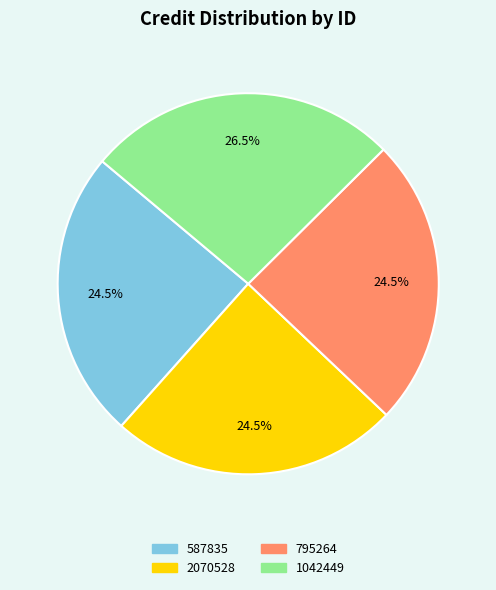

What is the ratio of the value at 2070528 to the value at 1042449?

0.9